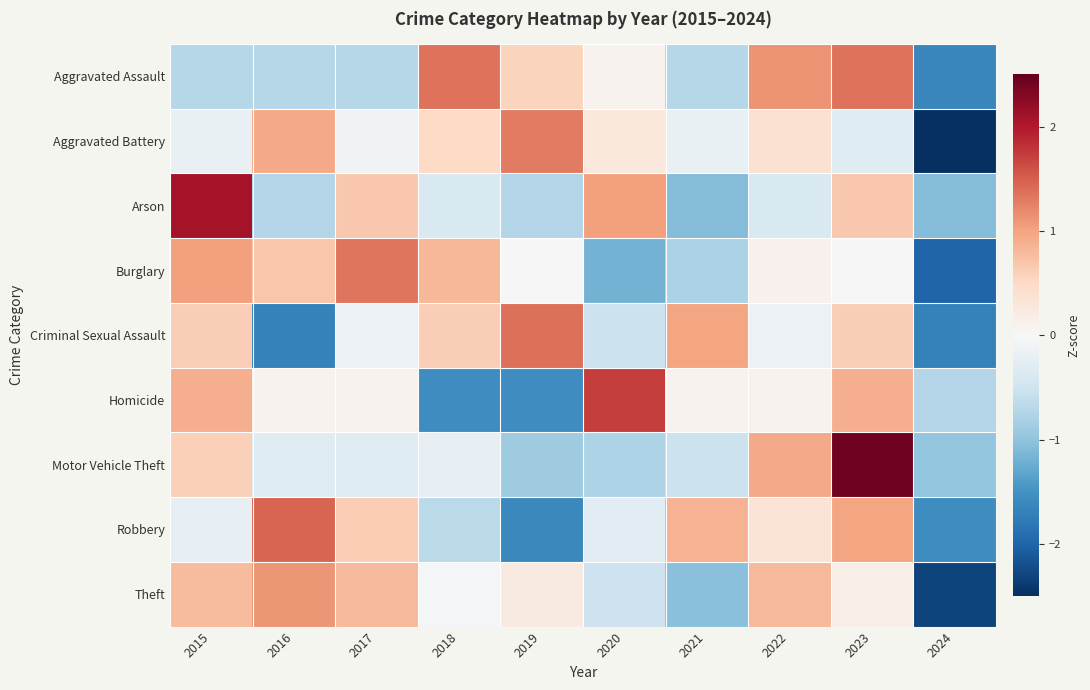

Rank the series at 2021 from lowest to highest value.

Arson, Theft, Burglary, Aggravated Assault, Motor Vehicle Theft, Aggravated Battery, Homicide, Robbery, Criminal Sexual Assault